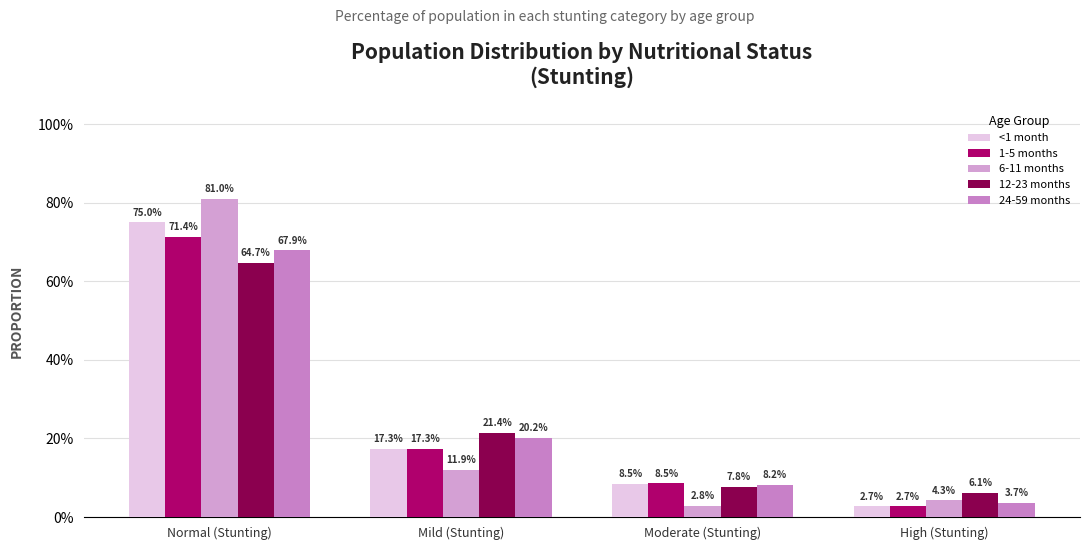

Are the bars grouped side by side (vs. stacked)?

Yes